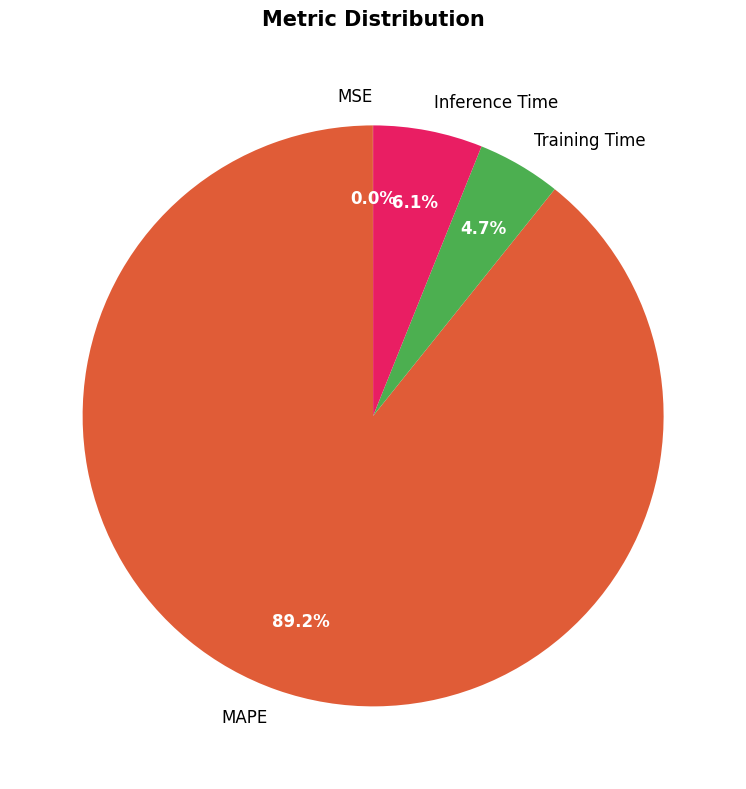

How much of the chart is everything except MAPE?

10.8%